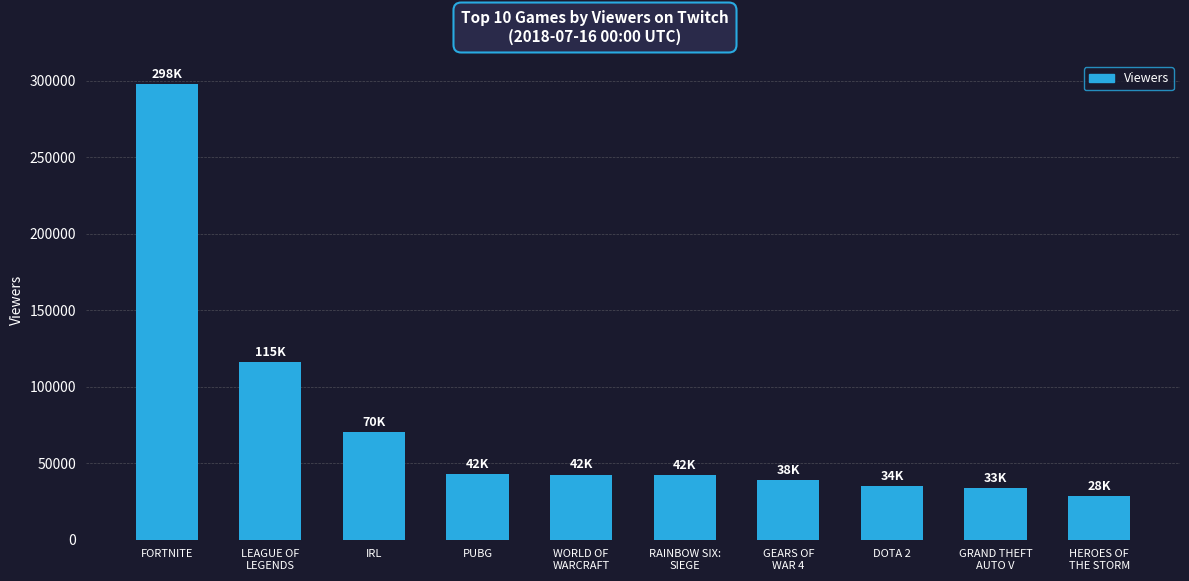

Are the bars horizontal?

No